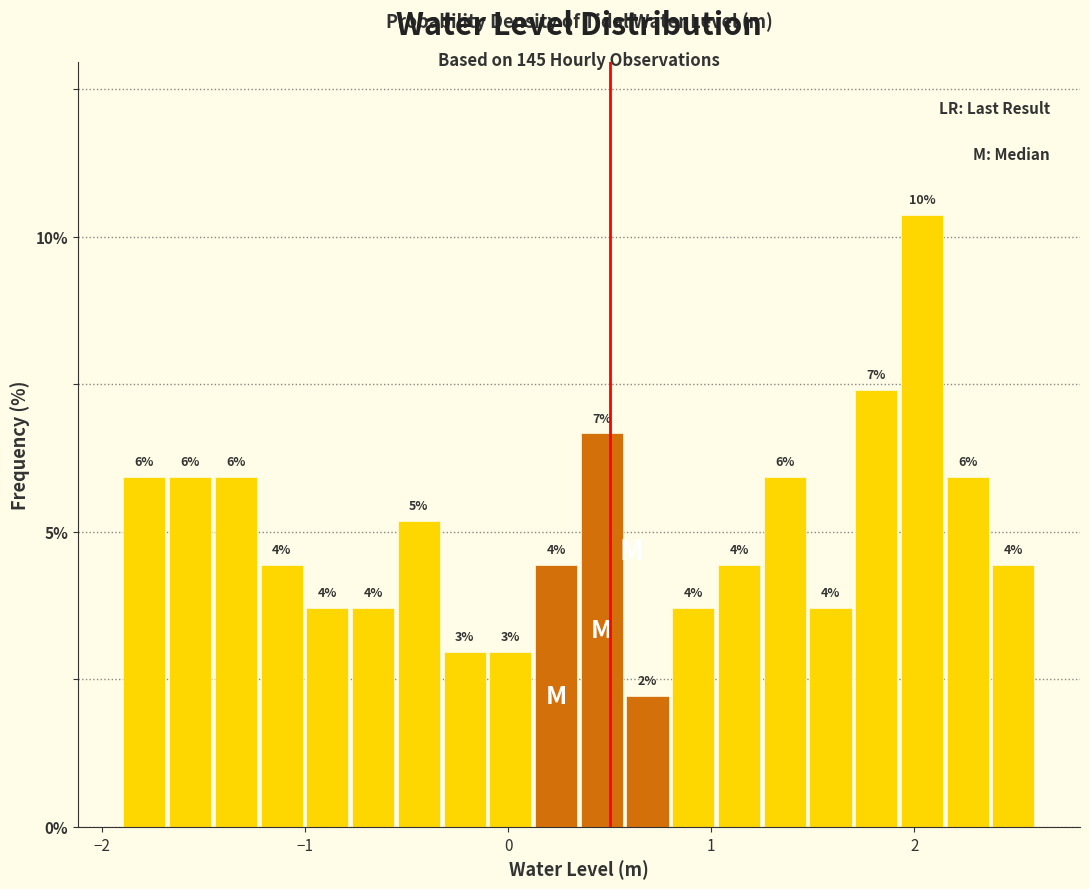

Around what value on the x-axis is the tallest bar? Give the approximate position of its centre, as read against the axis.

2.0